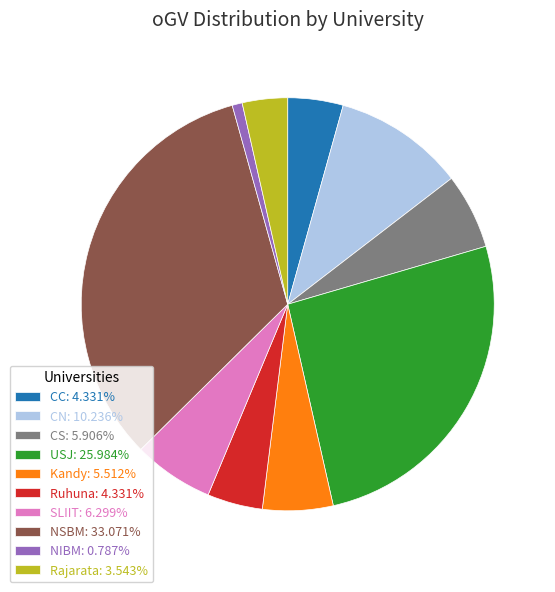

Which category has the smallest portion of the pie?

NIBM